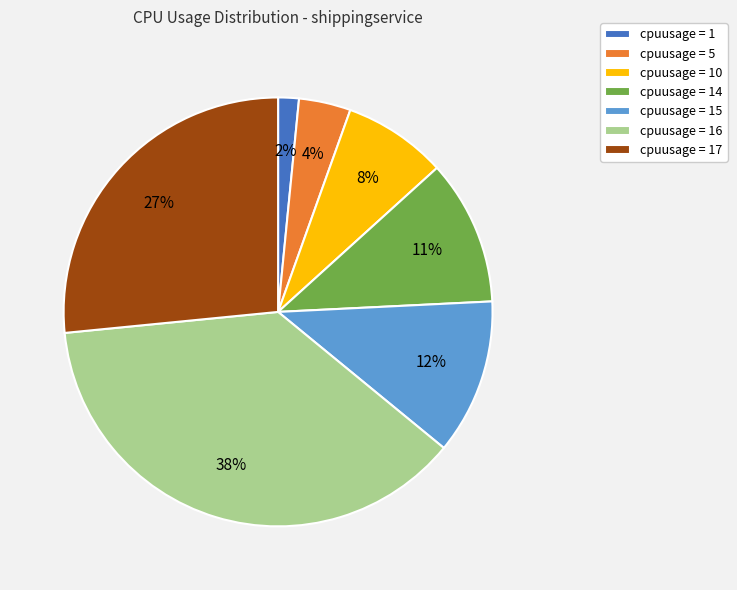

Which slice is the largest?

cpuusage = 16